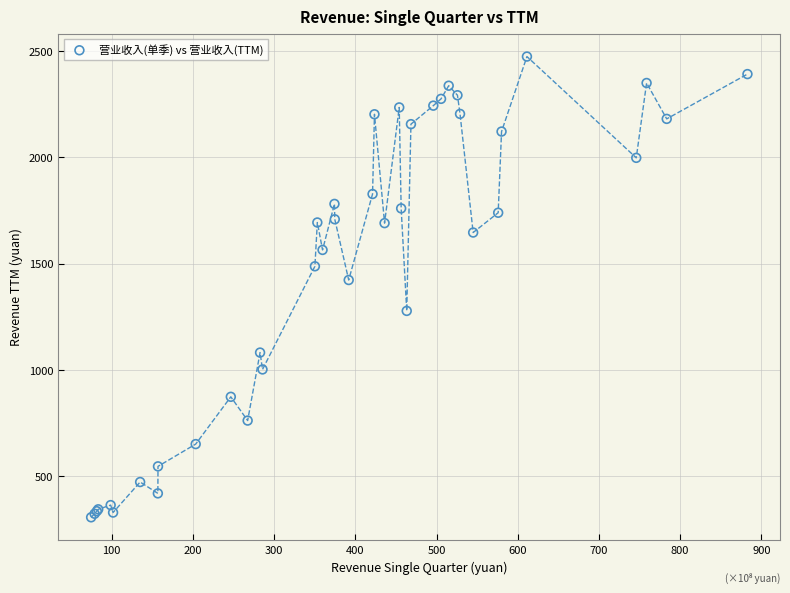

What Y value in the scatter plot is closest to 1391?

1423.6